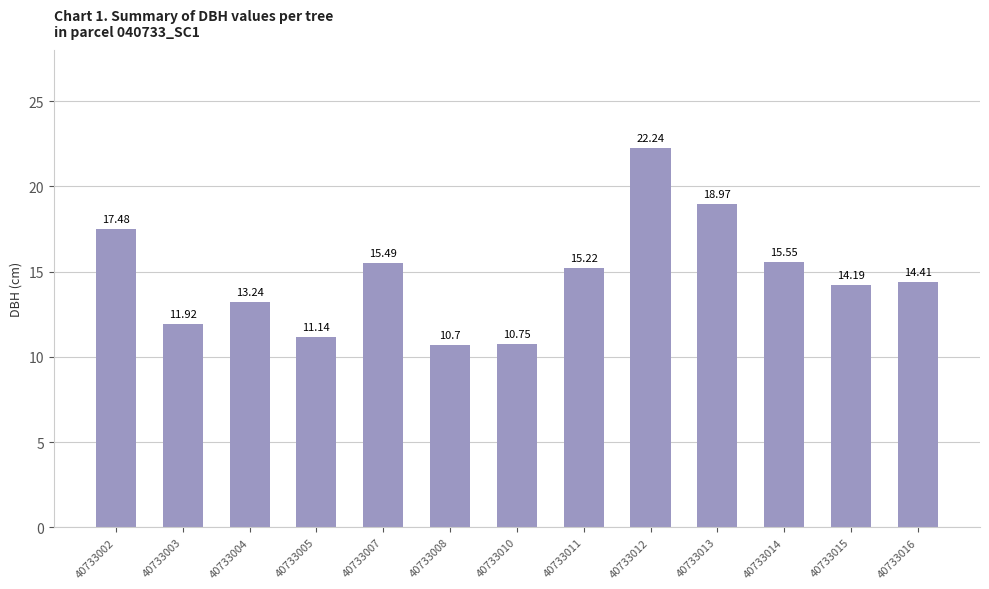

Which category has the lowest value across all series?

40733008